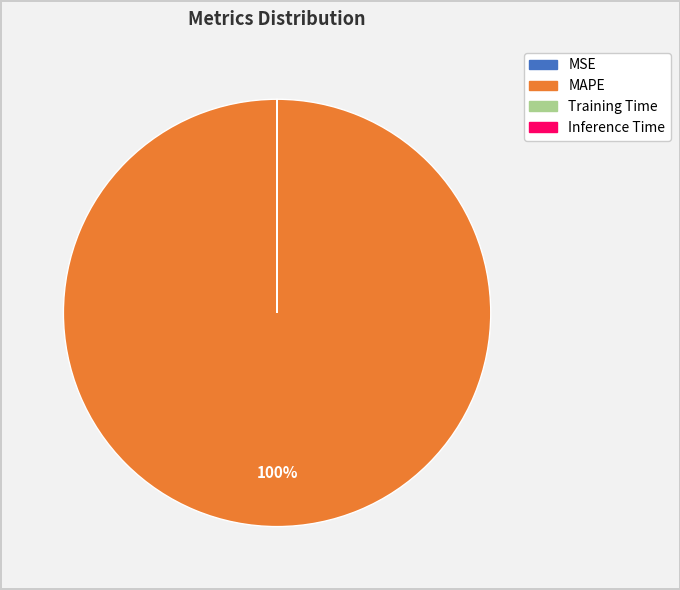

To the nearest percent, what percentage of the pie is MAPE?

100%